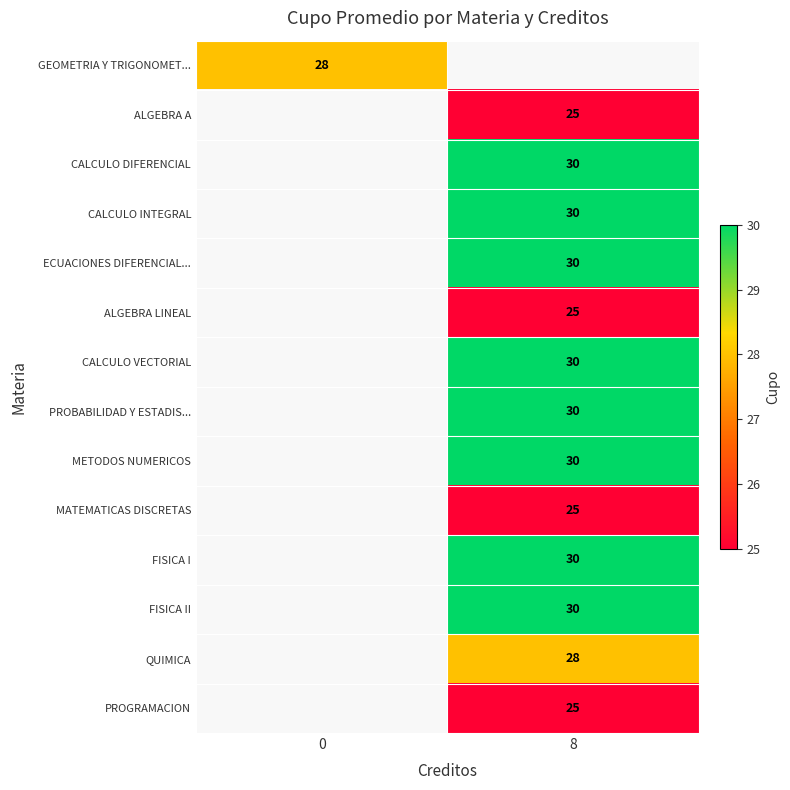

What is the smallest value displayed?

25.0